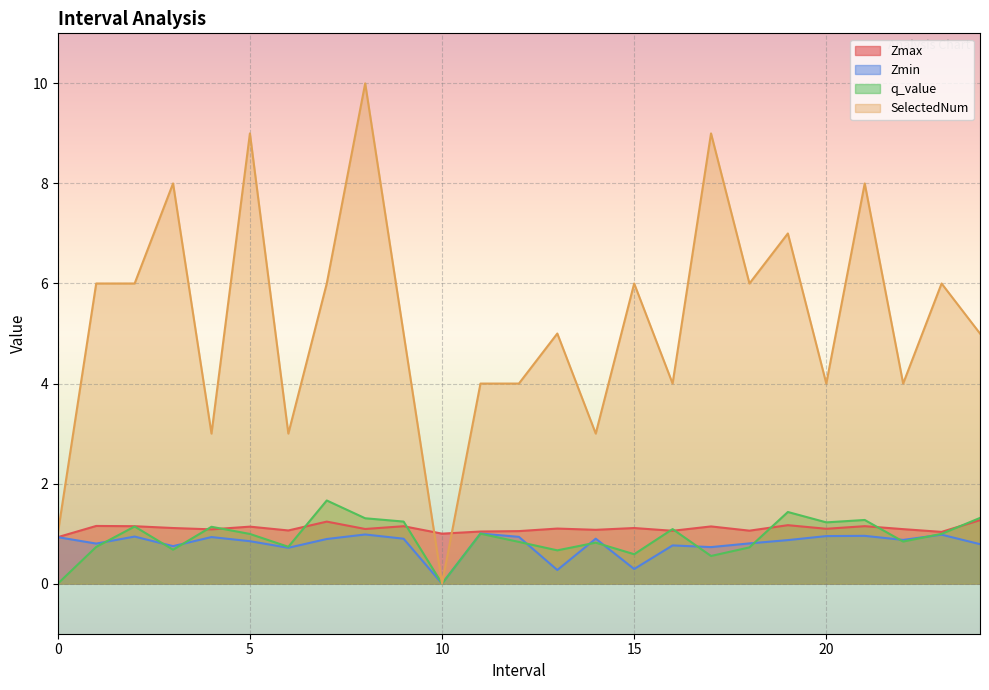

The value of SelectedNum at 4.0 is 4.5. True or false?

False